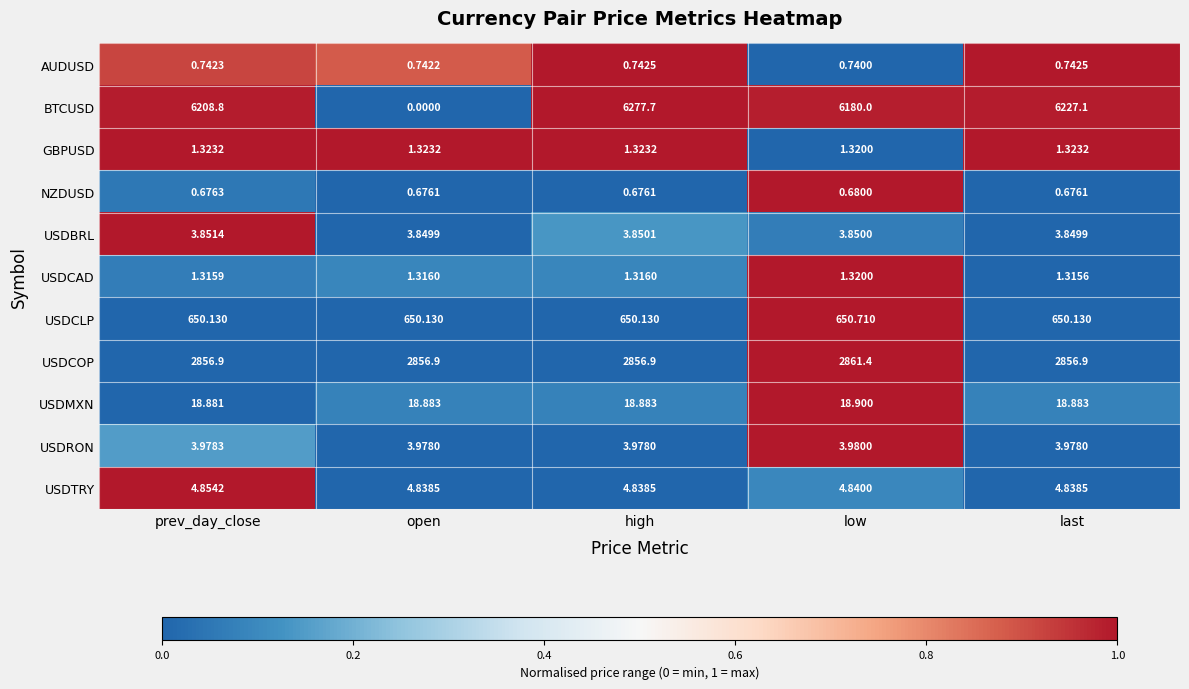

Which series has the largest total across all categories?

BTCUSD